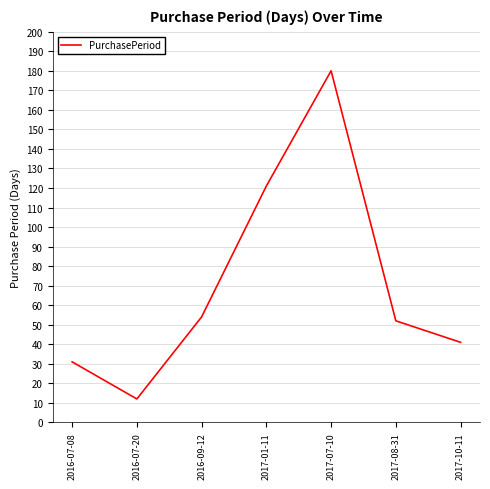

What is the smallest value displayed?

12